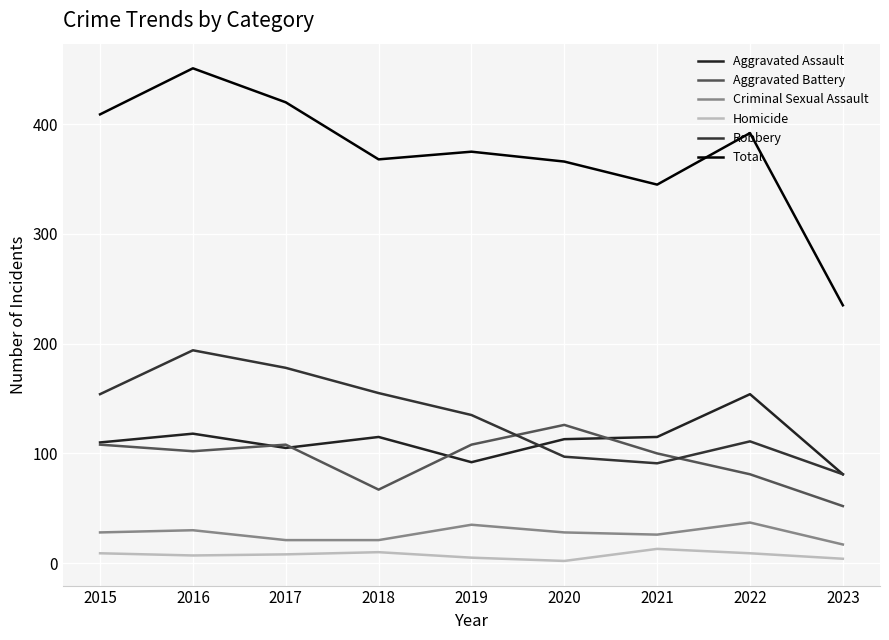

True or false: Total has a value of 716 at 2017.

False